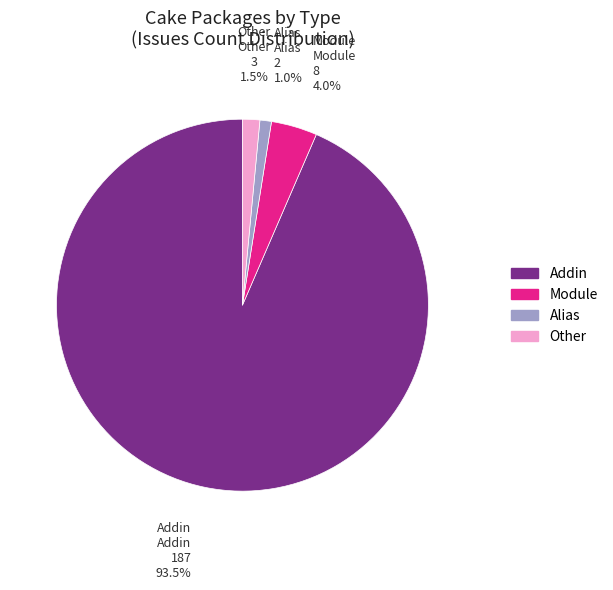

How many slices are in this pie chart?

4